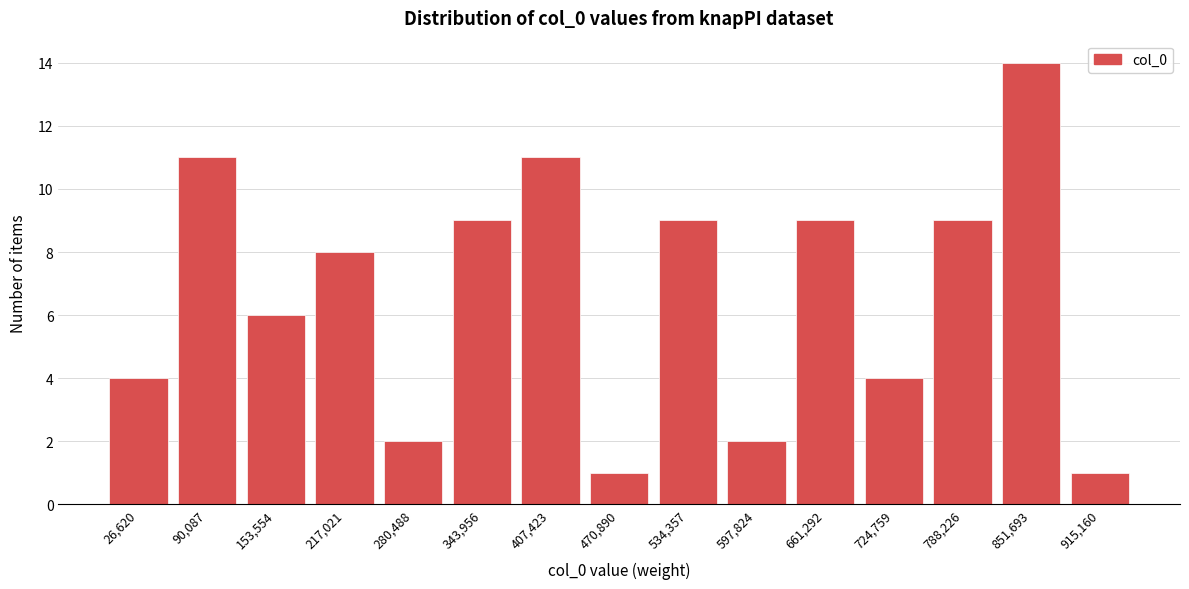

Reading left to right, extract all data points from this chart.

26,620=4	90,087=11	153,554=6	217,021=8	280,488=2	343,956=9	407,423=11	470,890=1	534,357=9	597,824=2	661,292=9	724,759=4	788,226=9	851,693=14	915,160=1